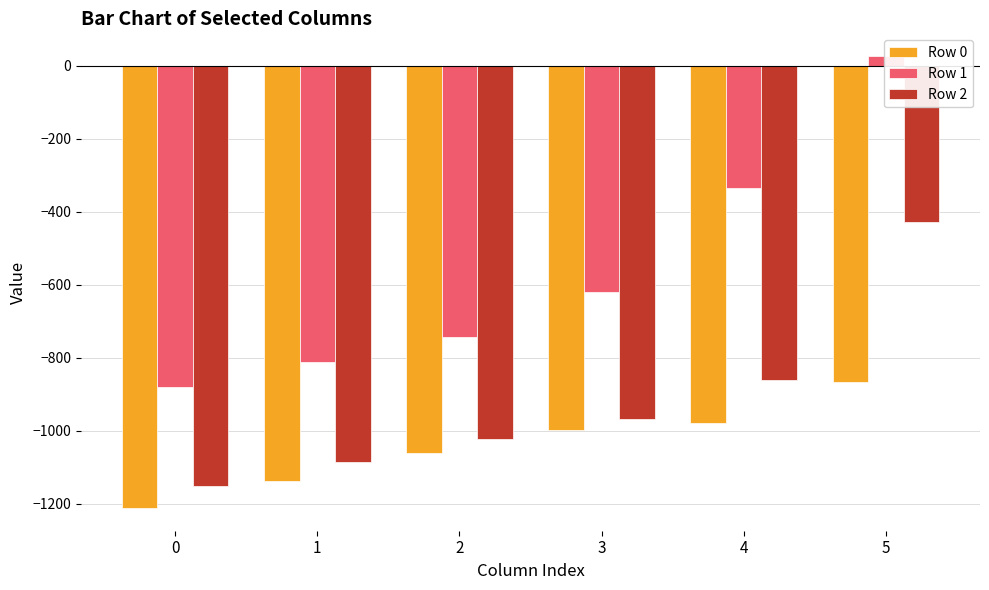

Read the Row 2 value at 0.

-1150.3